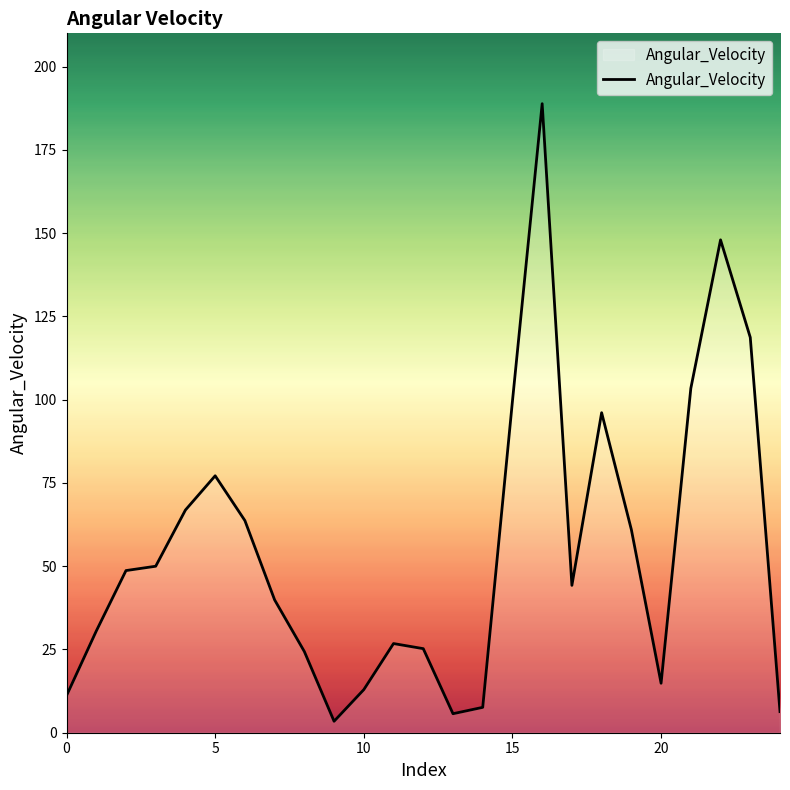

What is the difference between the maximum and minimum values?

185.4